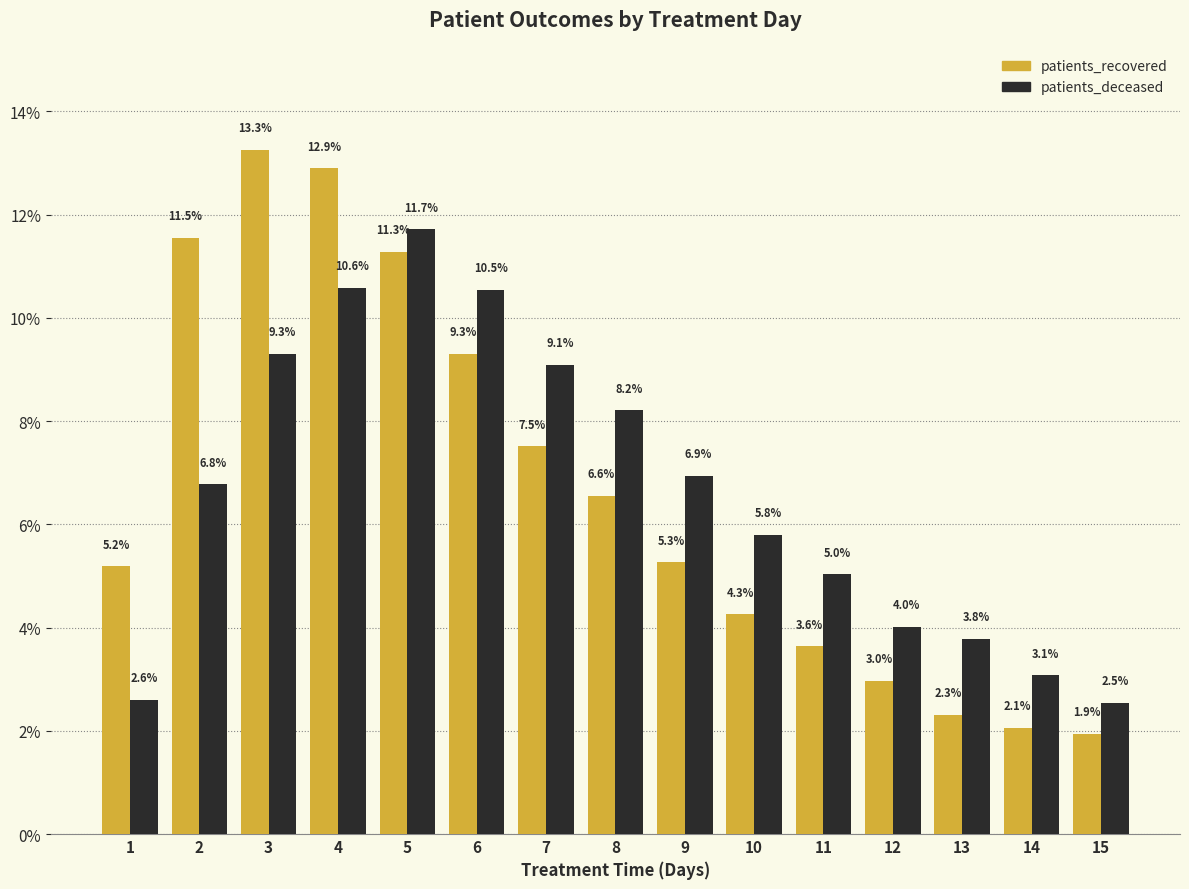

The value of patients_recovered at 2 is 6.1. True or false?

False